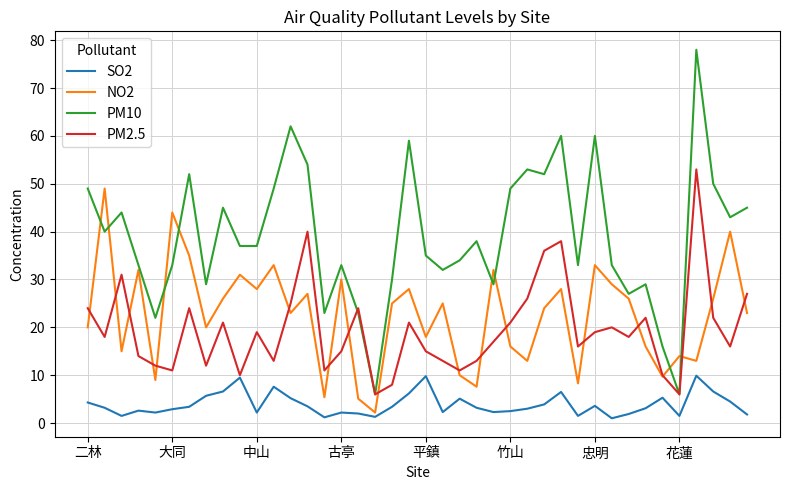

What is the minimum value for PM2.5?

6.0